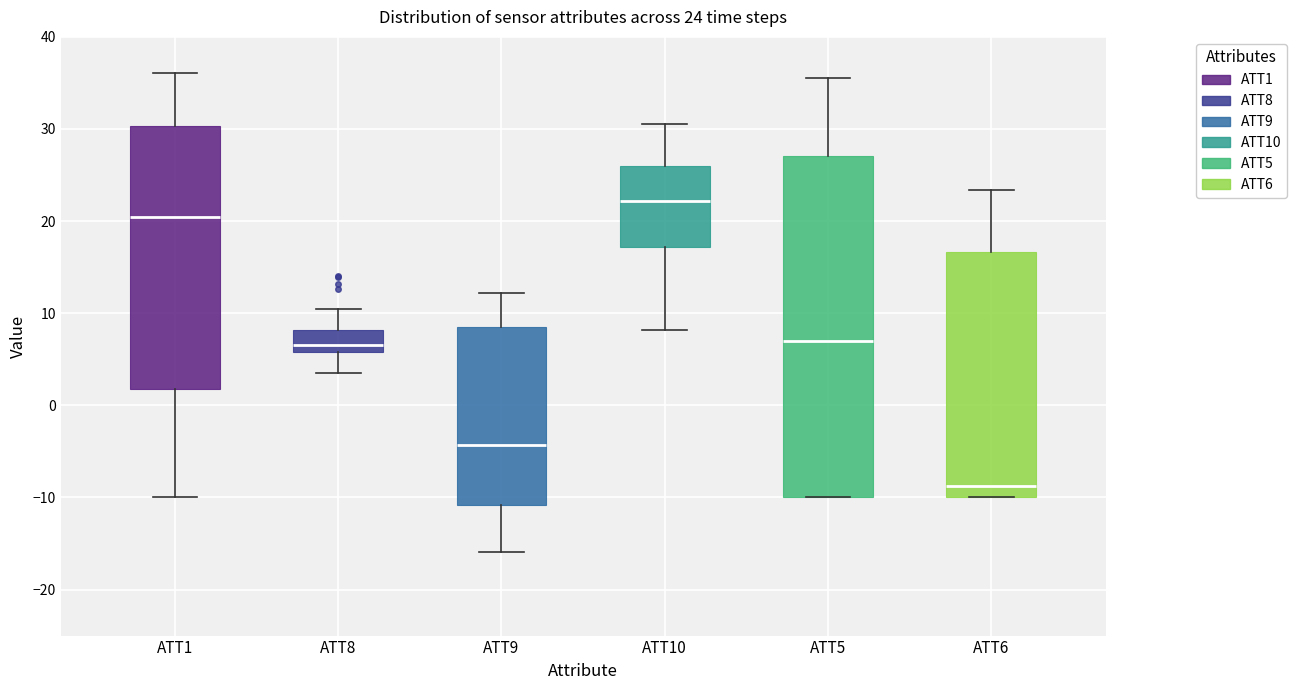

Which box's median line is the highest?

ATT10